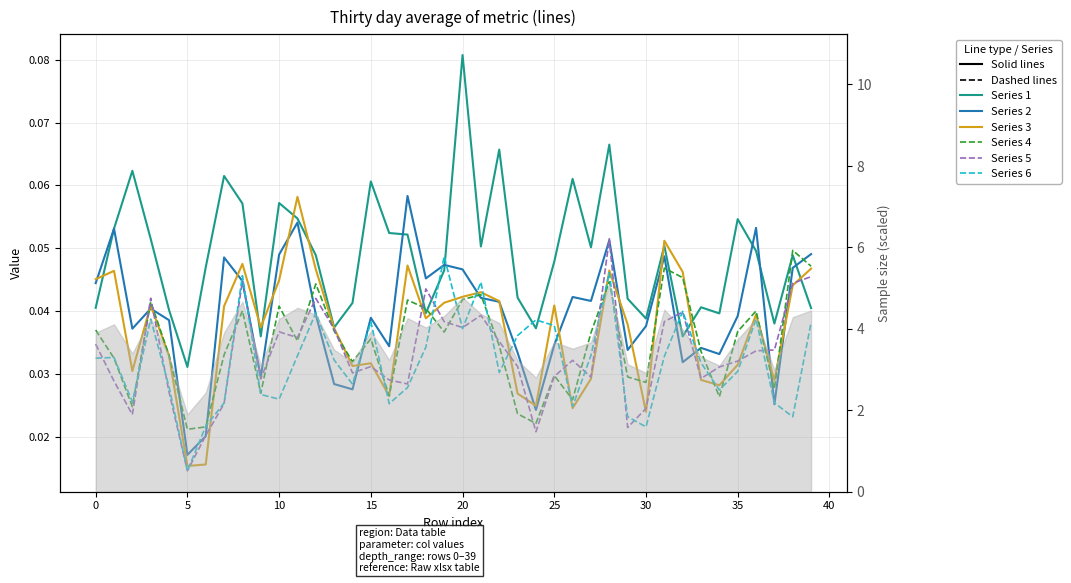

True or false: Series 4 (dashed) and Series 1 (solid) cross at least once.

True